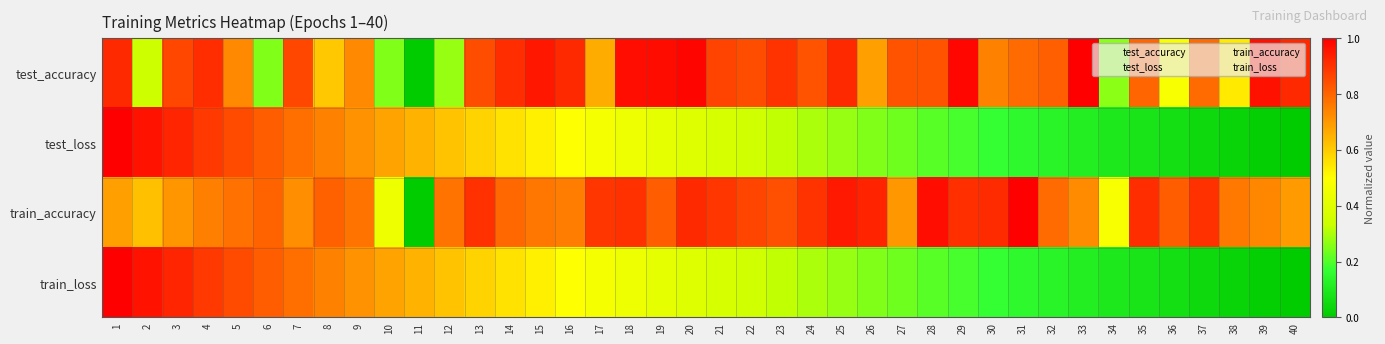

What is the spread (max minus min) of values at 13?

0.3